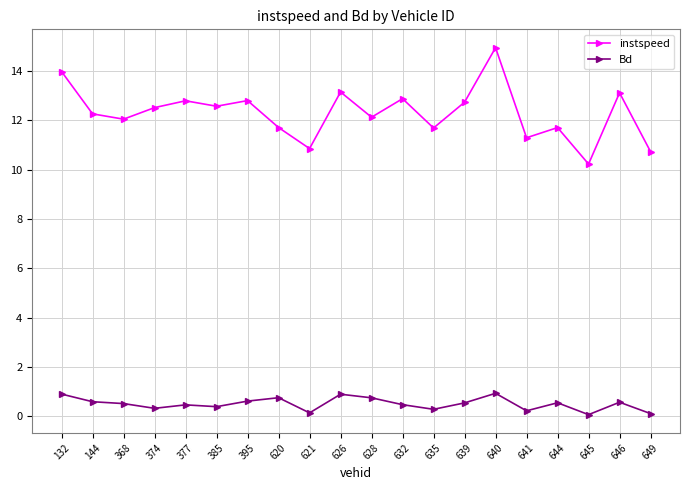

What is the difference between the second highest and minimum values in the instspeed series?

3.7